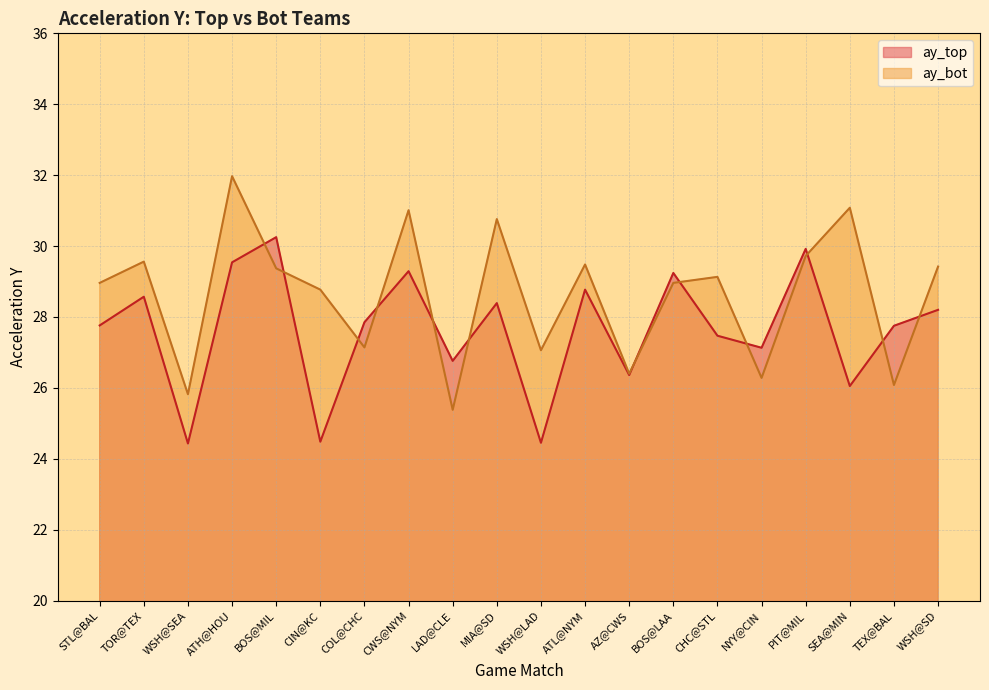

Between which two adjacent categories do ay_bot and ay_top first intersect?

ATH@HOU and BOS@MIL